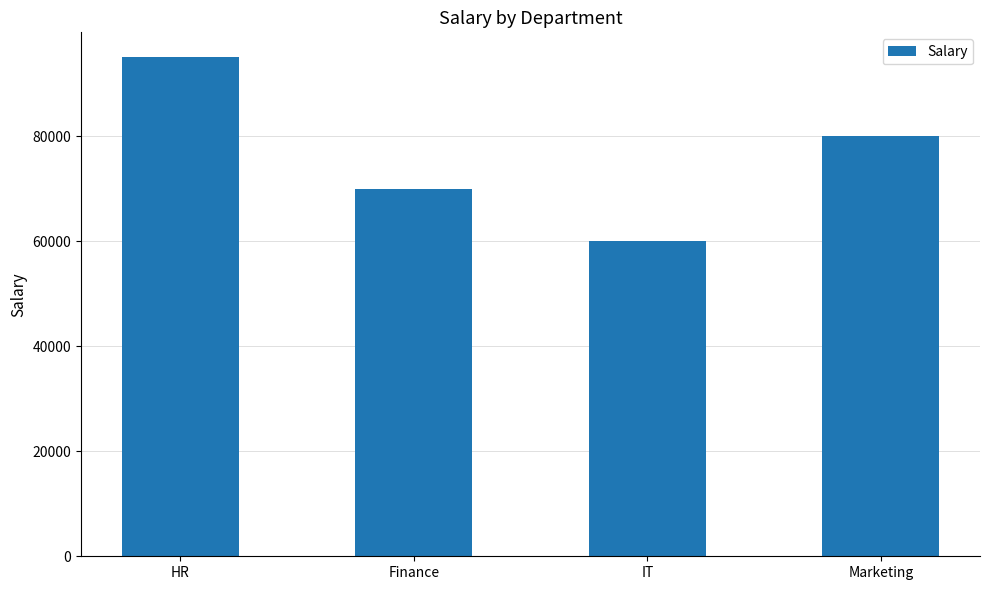

How many data points are less than 80000?

2